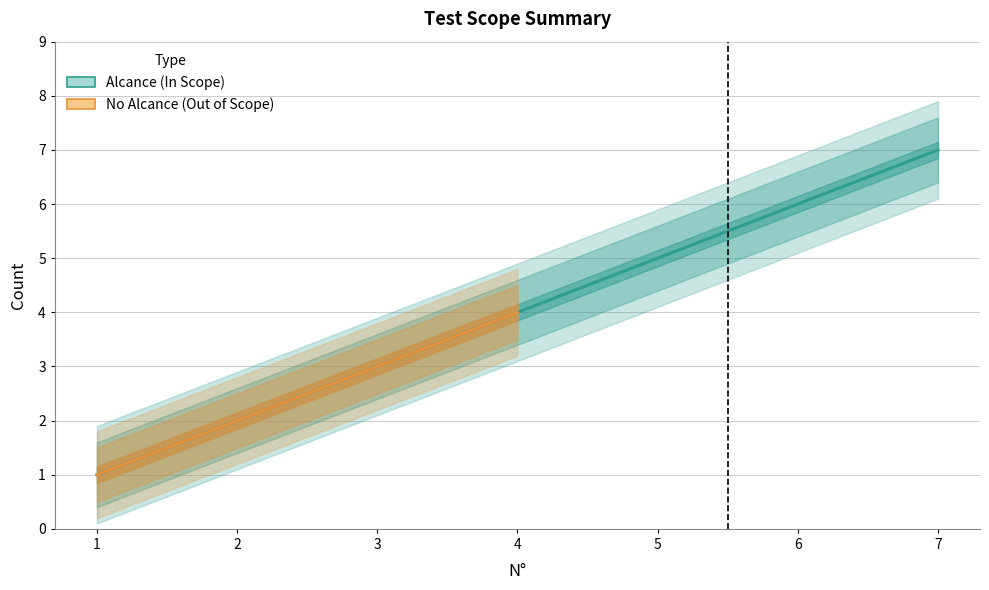

True or false: Alcance (In Scope) and Alcance Lower cross at least once.

False